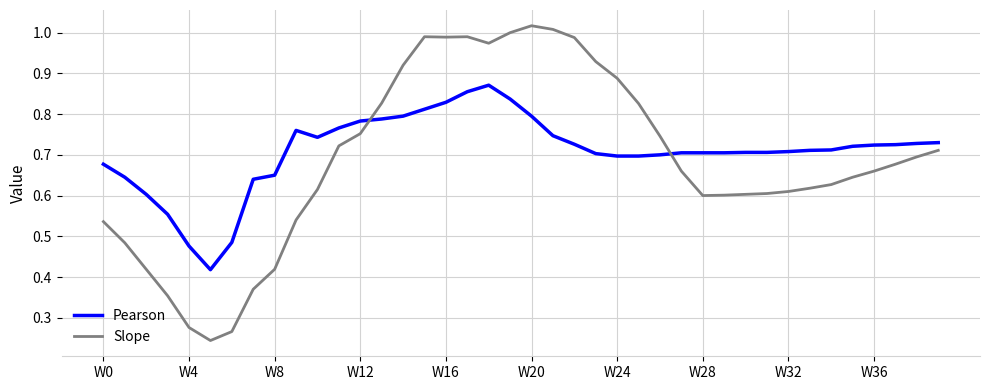

Rank the series by their maximum value, from lowest to highest.

Pearson, Slope